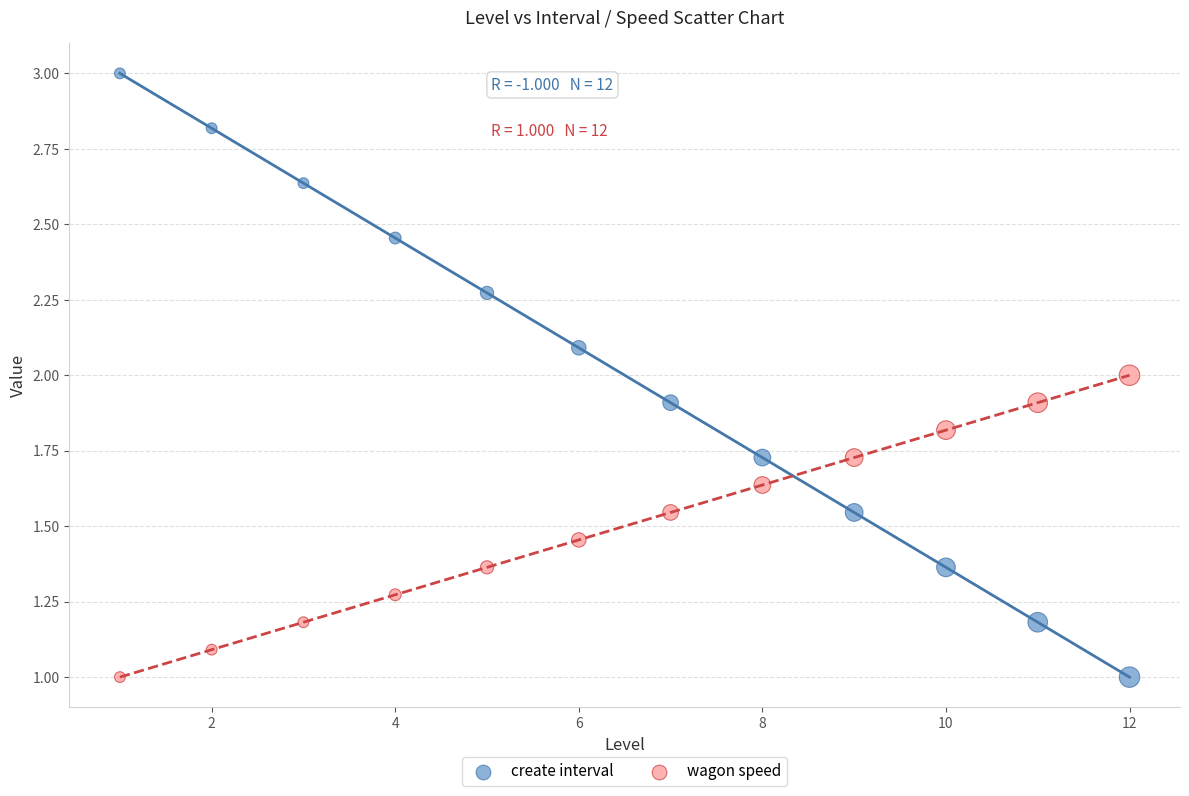

What is the X range (max minus min) for the scatter plot?

11.0